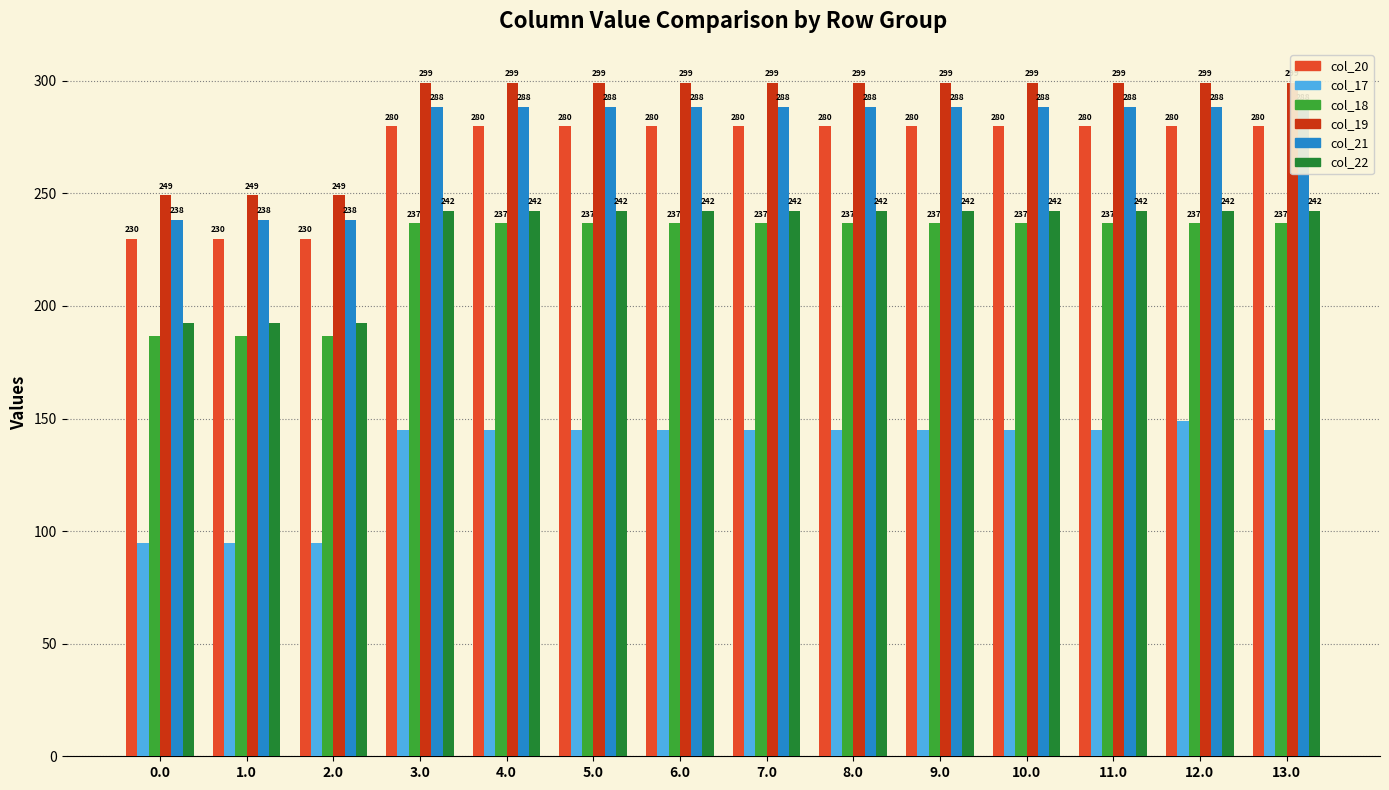

Is the value of col_17 at 7.0 greater than the value of col_22 at 11.0?

No